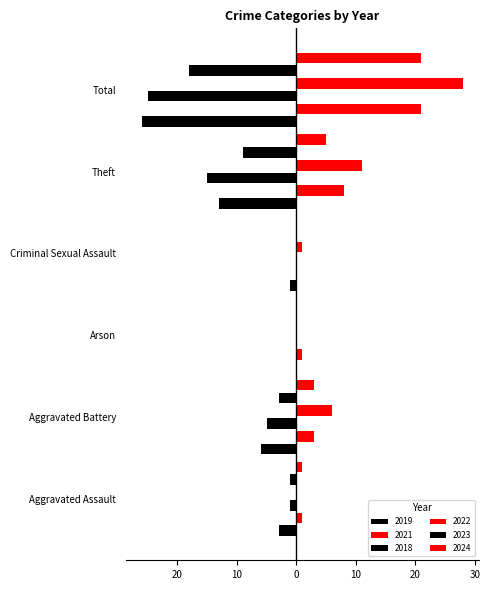

The value of 2018 at Criminal Sexual Assault is -14. True or false?

False